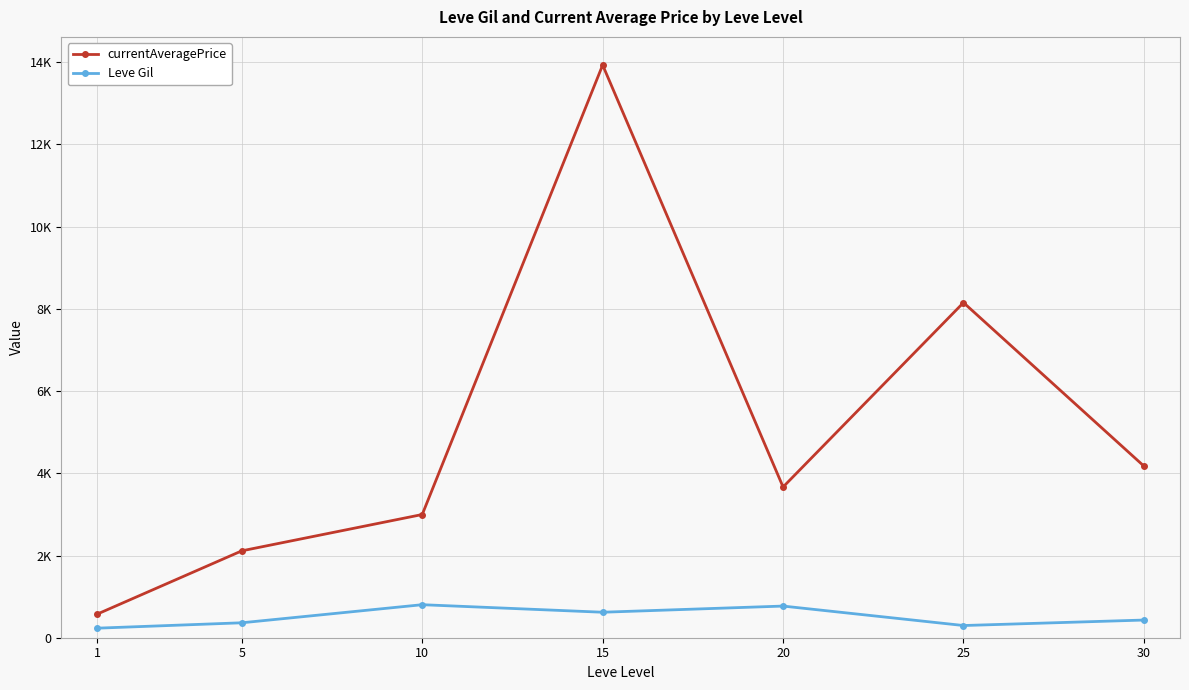

Reading left to right, what are all the values shown in this chart?

currentAveragePrice: 577.1	2113.7	2997.2	13931.0	3666.7	8151.9	4175.0
Leve Gil: 232.5	363.3	803.3	620.0	770.0	296.7	430.0